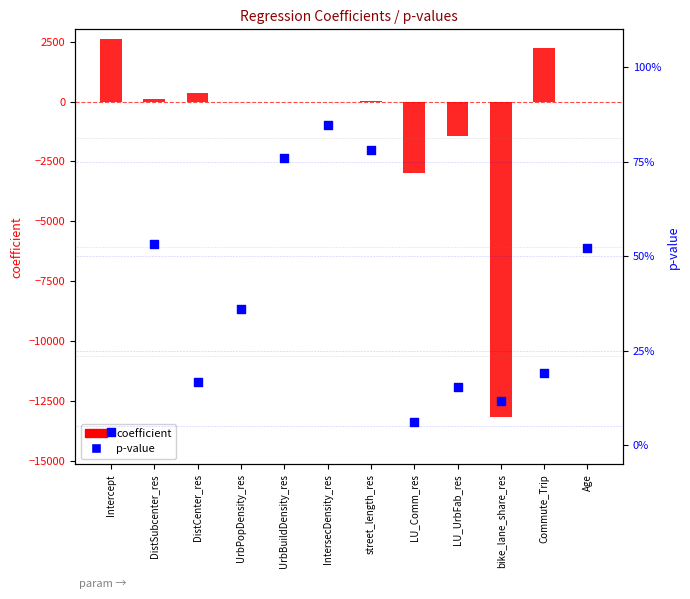

What is the total value across all series at UrbPopDensity_res?

0.3